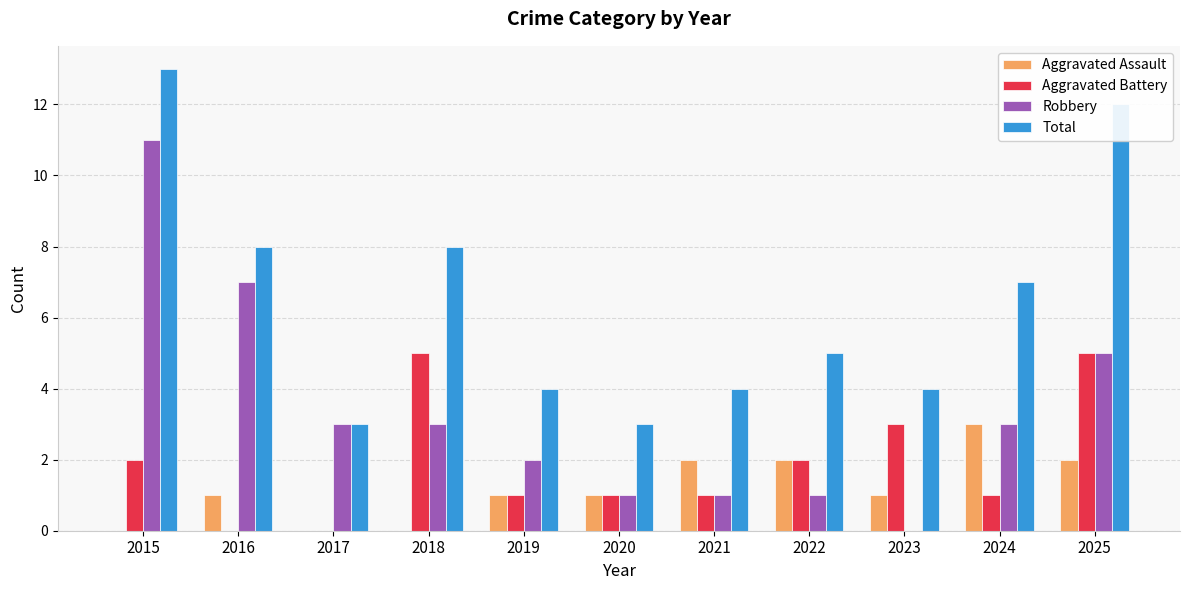

What is the sum of all Aggravated Assault values?

13